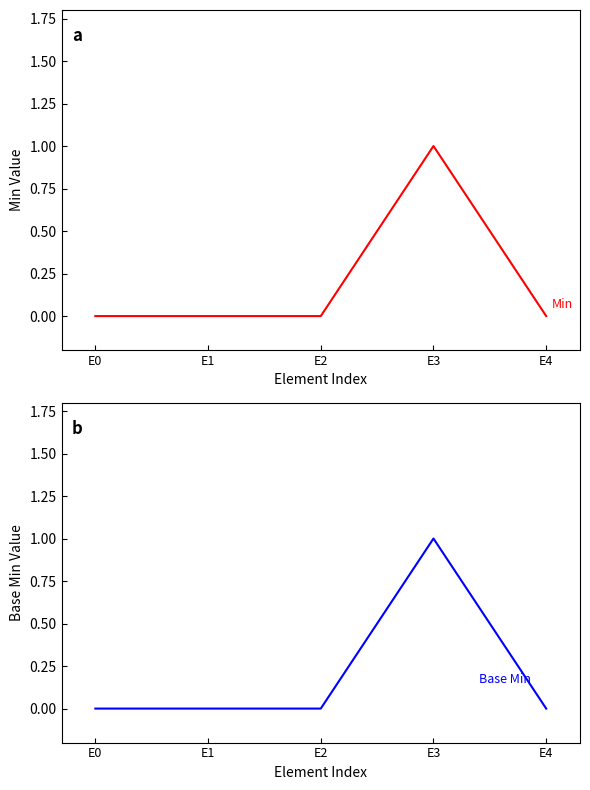

What is the sum of the Base Min values at E3 and E0?

1